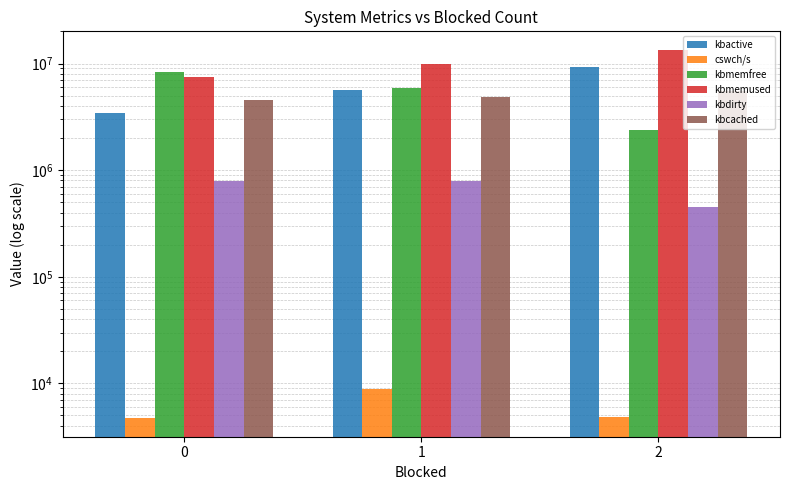

List the series in order of their peak value, lowest first.

cswch/s, kbdirty, kbcached, kbmemfree, kbactive, kbmemused